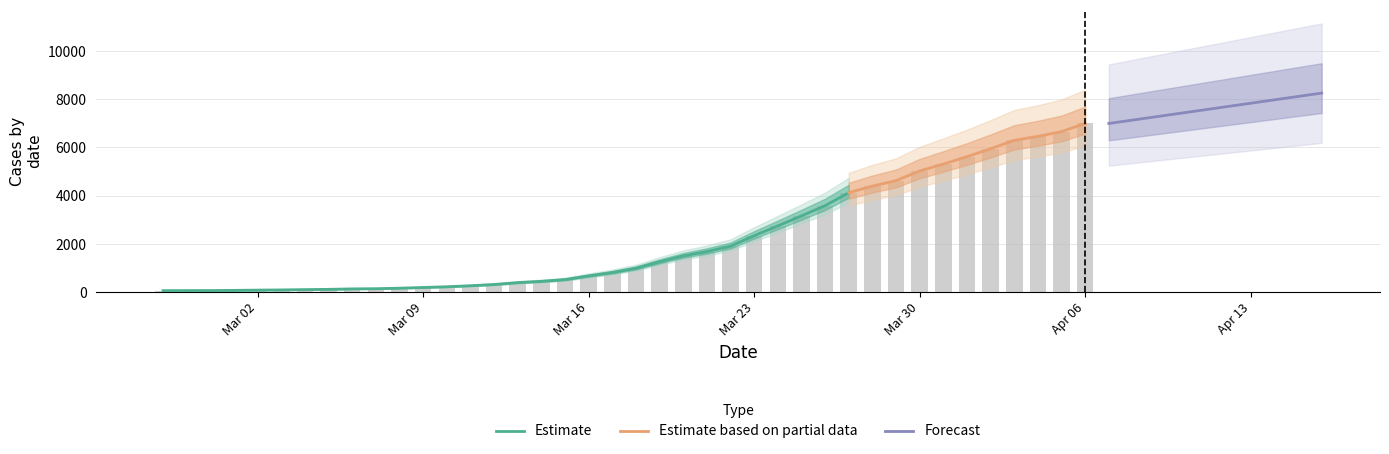

What is the maximum value shown in the chart?

6995